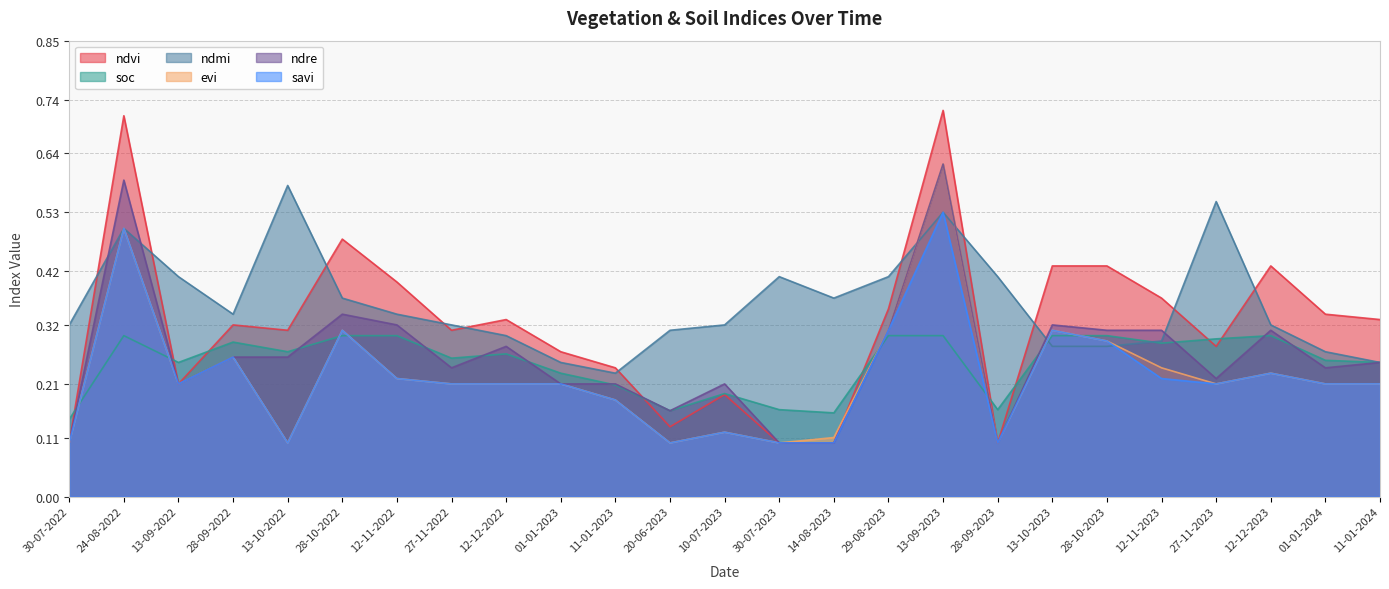

Is the value of ndvi at 29-08-2023 greater than the value of soc at 11-01-2023?

Yes